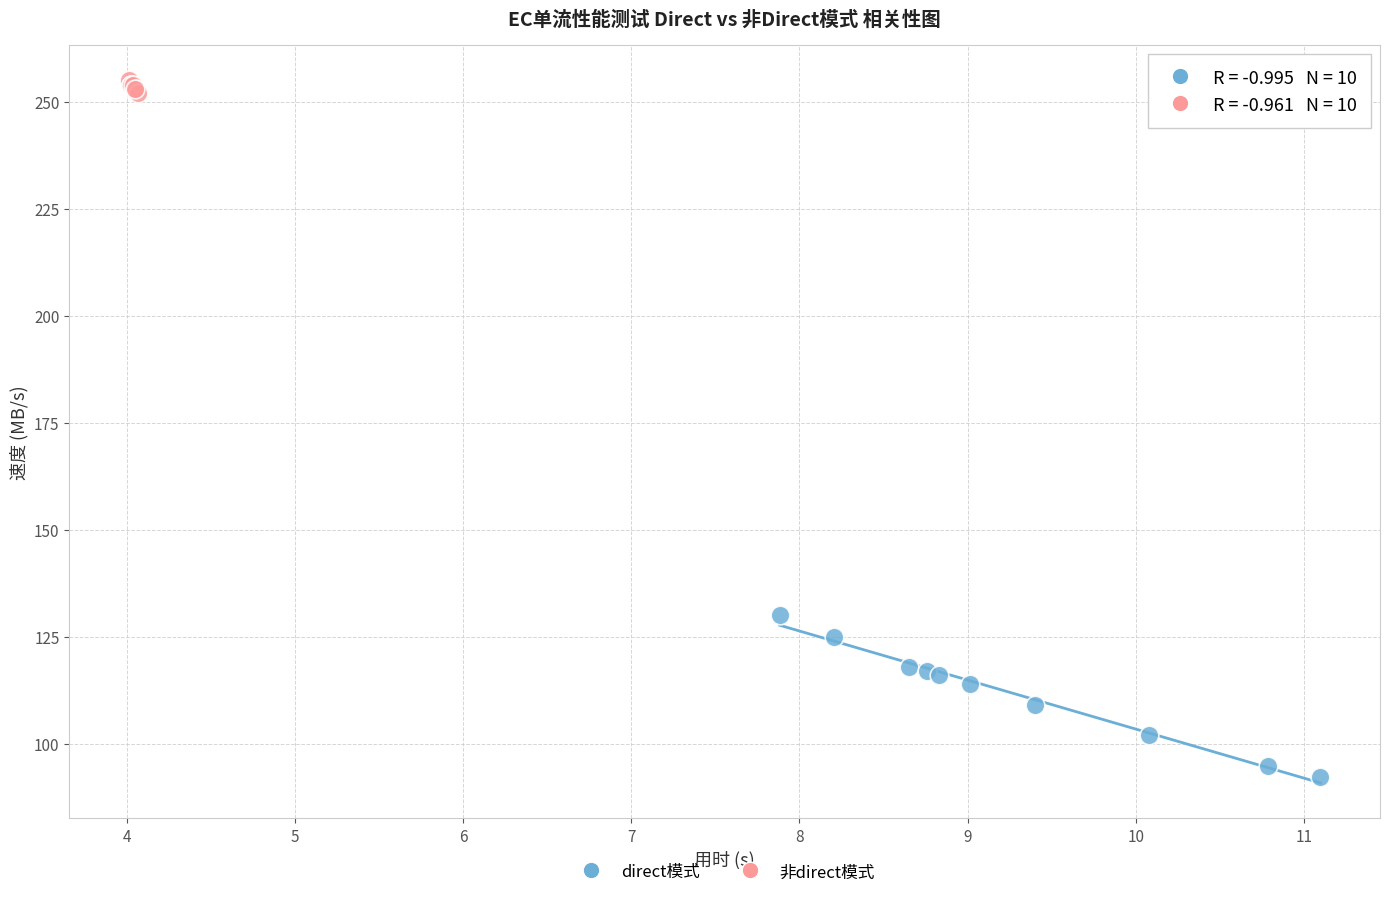

Which series reaches the minimum Y coordinate?

direct模式